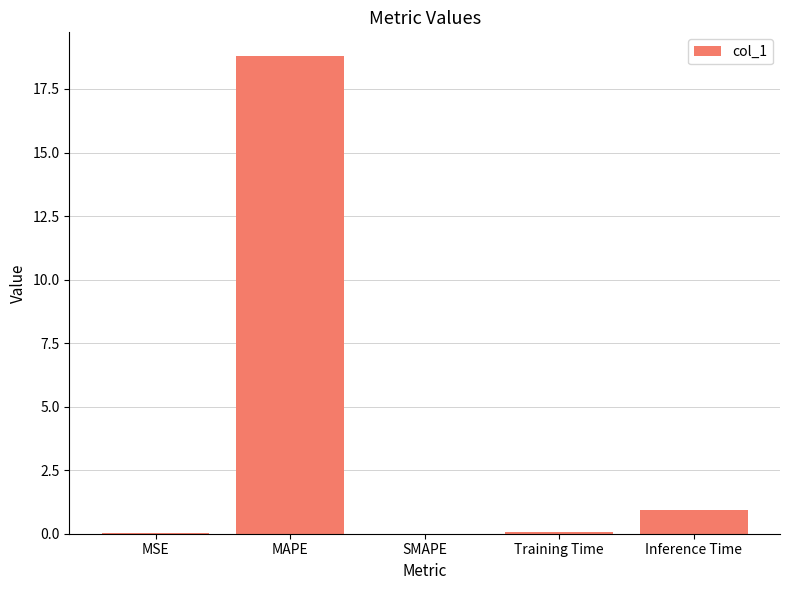

Where is the data nearest to the value 9?

Inference Time